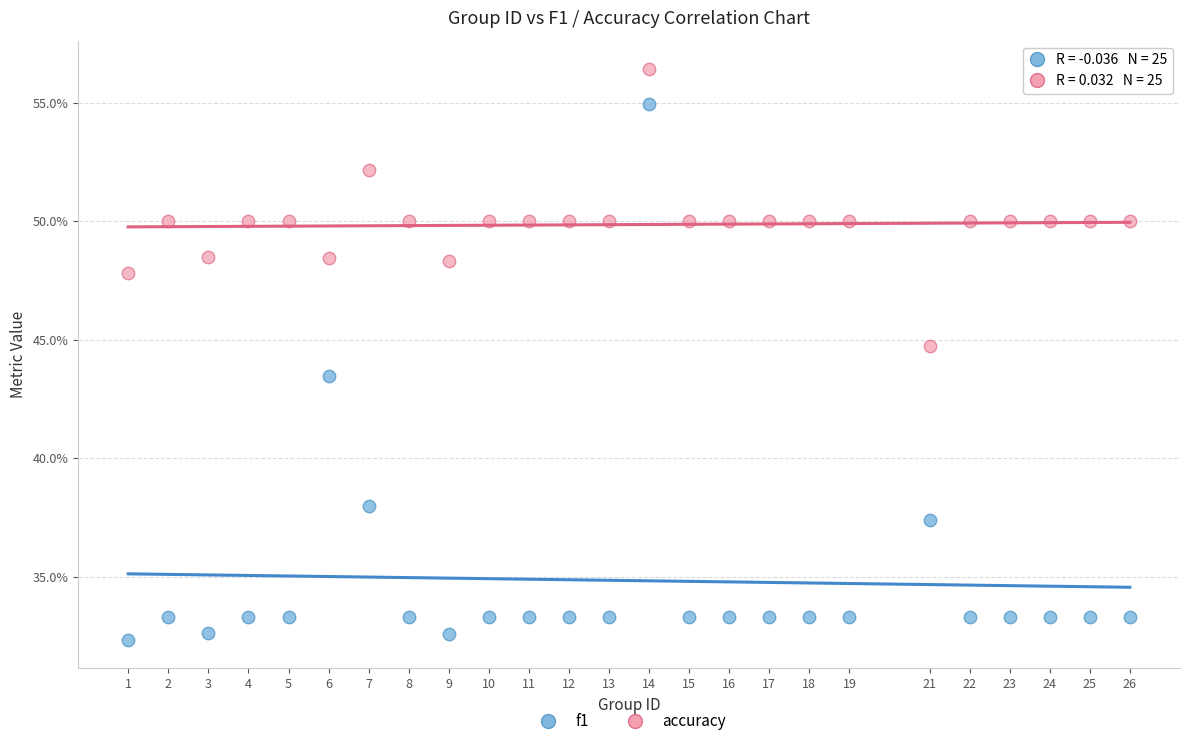

What are all the series names shown in the legend?

f1, accuracy